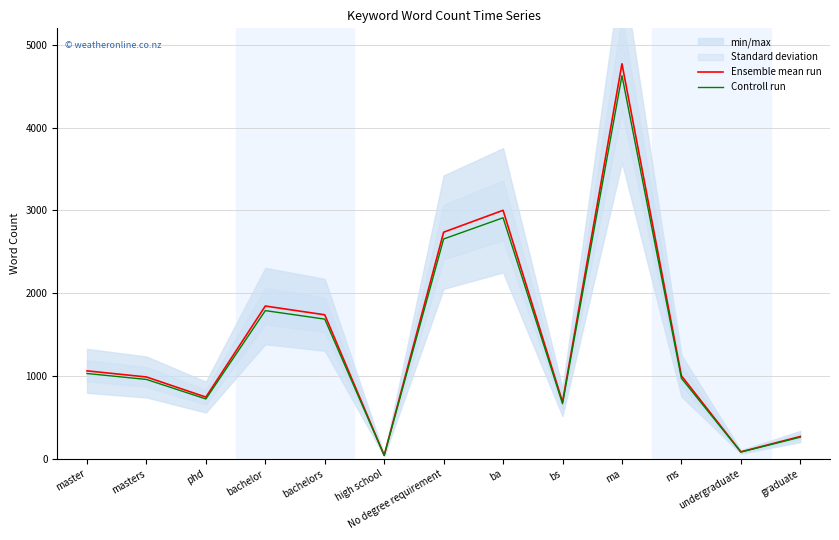

The value of Controll run at ma is 4628.8. True or false?

True